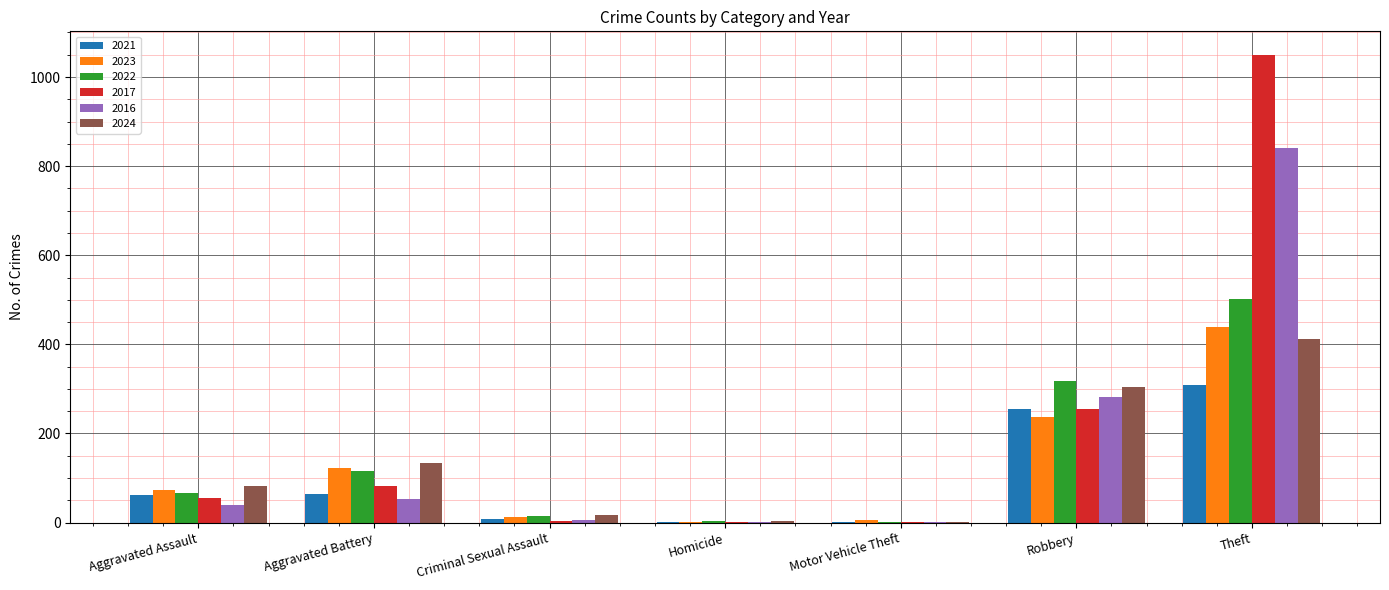

The value of 2022 at Homicide is 3. True or false?

True